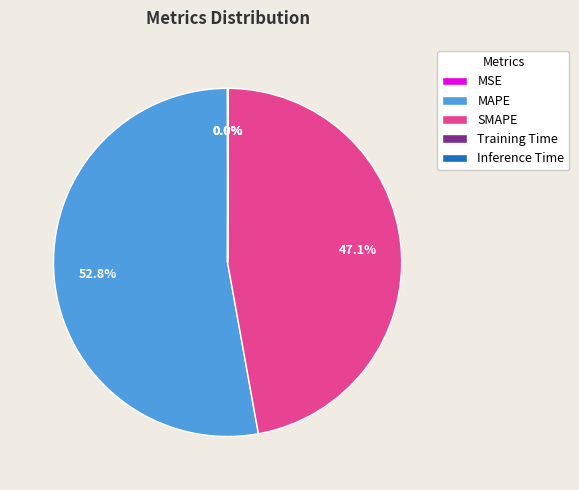

Does MAPE represent more than half of the total?

Yes